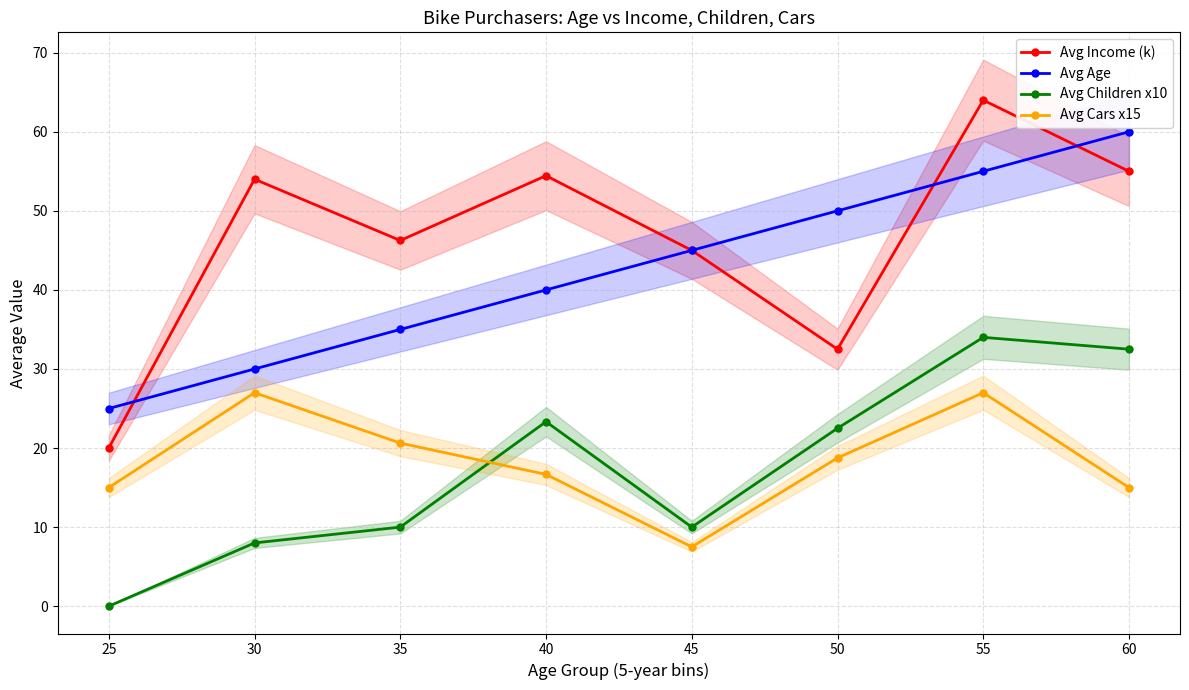

Which series has the largest total across all categories?

Avg Income (k)